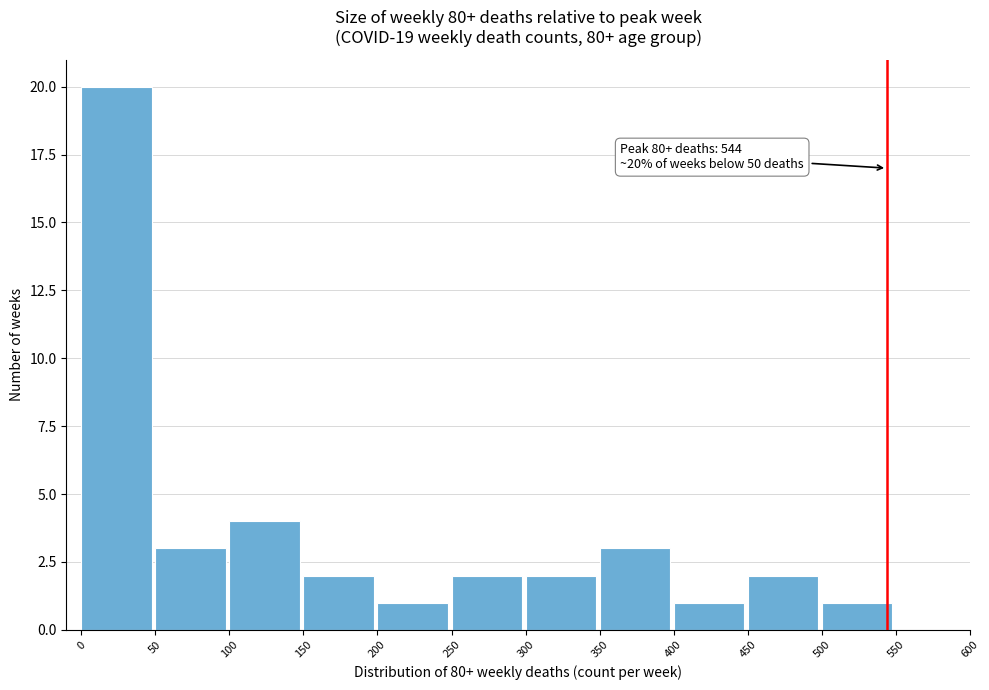

Which range on the x-axis has the tallest bar?

0 to 50